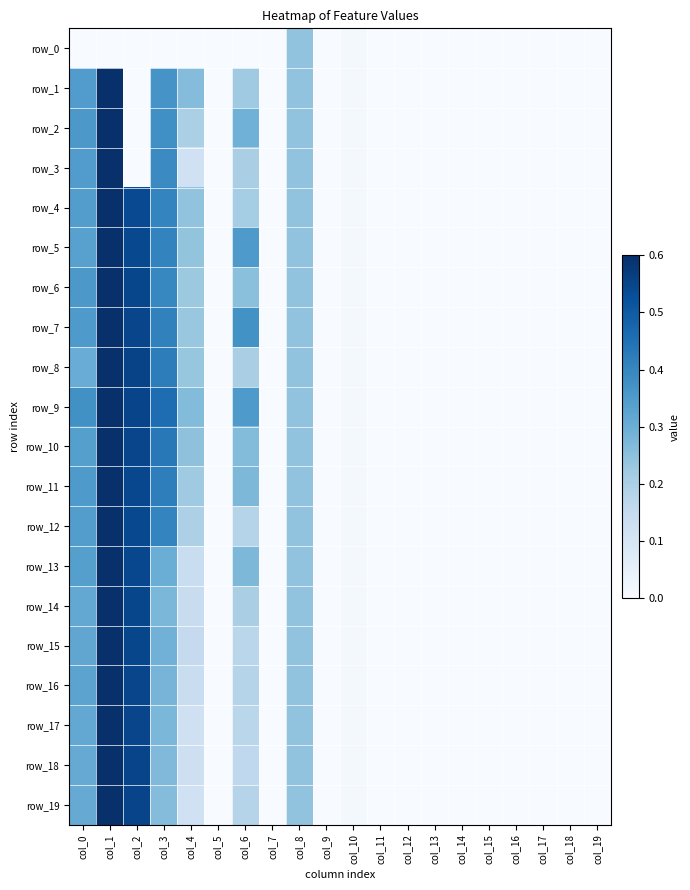

Reading left to right, list all the values displayed in this chart.

row_0: col_0=0.0	col_1=0.0	col_2=0.0	col_3=0.0	col_4=0.0	col_5=0.0	col_6=0.0	col_7=0.0	col_8=0.2	col_9=0.0	col_10=0.0	col_11=0.0	col_12=0.0	col_13=0.0	col_14=0.0	col_15=0.0	col_16=0.0	col_17=0.0	col_18=0.0	col_19=0.0
row_1: col_0=0.3	col_1=0.6	col_2=0.0	col_3=0.4	col_4=0.3	col_5=0.0	col_6=0.2	col_7=0.0	col_8=0.2	col_9=0.0	col_10=0.0	col_11=0.0	col_12=0.0	col_13=0.0	col_14=0.0	col_15=0.0	col_16=0.0	col_17=0.0	col_18=0.0	col_19=0.0
row_2: col_0=0.4	col_1=0.6	col_2=0.0	col_3=0.4	col_4=0.2	col_5=0.0	col_6=0.3	col_7=0.0	col_8=0.2	col_9=0.0	col_10=0.0	col_11=0.0	col_12=0.0	col_13=0.0	col_14=0.0	col_15=0.0	col_16=0.0	col_17=0.0	col_18=0.0	col_19=0.0
row_3: col_0=0.3	col_1=0.6	col_2=0.0	col_3=0.4	col_4=0.1	col_5=0.0	col_6=0.2	col_7=0.0	col_8=0.2	col_9=0.0	col_10=0.0	col_11=0.0	col_12=0.0	col_13=0.0	col_14=0.0	col_15=0.0	col_16=0.0	col_17=0.0	col_18=0.0	col_19=0.0
row_4: col_0=0.3	col_1=0.6	col_2=0.5	col_3=0.4	col_4=0.2	col_5=0.0	col_6=0.2	col_7=0.0	col_8=0.2	col_9=0.0	col_10=0.0	col_11=0.0	col_12=0.0	col_13=0.0	col_14=0.0	col_15=0.0	col_16=0.0	col_17=0.0	col_18=0.0	col_19=0.0
row_5: col_0=0.3	col_1=0.6	col_2=0.5	col_3=0.4	col_4=0.2	col_5=0.0	col_6=0.4	col_7=0.0	col_8=0.2	col_9=0.0	col_10=0.0	col_11=0.0	col_12=0.0	col_13=0.0	col_14=0.0	col_15=0.0	col_16=0.0	col_17=0.0	col_18=0.0	col_19=0.0
row_6: col_0=0.4	col_1=0.6	col_2=0.5	col_3=0.4	col_4=0.2	col_5=0.0	col_6=0.3	col_7=0.0	col_8=0.2	col_9=0.0	col_10=0.0	col_11=0.0	col_12=0.0	col_13=0.0	col_14=0.0	col_15=0.0	col_16=0.0	col_17=0.0	col_18=0.0	col_19=0.0
row_7: col_0=0.4	col_1=0.6	col_2=0.5	col_3=0.4	col_4=0.2	col_5=0.0	col_6=0.4	col_7=0.0	col_8=0.2	col_9=0.0	col_10=0.0	col_11=0.0	col_12=0.0	col_13=0.0	col_14=0.0	col_15=0.0	col_16=0.0	col_17=0.0	col_18=0.0	col_19=0.0
row_8: col_0=0.3	col_1=0.6	col_2=0.6	col_3=0.4	col_4=0.2	col_5=0.0	col_6=0.2	col_7=0.0	col_8=0.2	col_9=0.0	col_10=0.0	col_11=0.0	col_12=0.0	col_13=0.0	col_14=0.0	col_15=0.0	col_16=0.0	col_17=0.0	col_18=0.0	col_19=0.0
row_9: col_0=0.4	col_1=0.6	col_2=0.6	col_3=0.5	col_4=0.3	col_5=0.0	col_6=0.4	col_7=0.0	col_8=0.2	col_9=0.0	col_10=0.0	col_11=0.0	col_12=0.0	col_13=0.0	col_14=0.0	col_15=0.0	col_16=0.0	col_17=0.0	col_18=0.0	col_19=0.0
row_10: col_0=0.3	col_1=0.6	col_2=0.5	col_3=0.4	col_4=0.2	col_5=0.0	col_6=0.3	col_7=0.0	col_8=0.2	col_9=0.0	col_10=0.0	col_11=0.0	col_12=0.0	col_13=0.0	col_14=0.0	col_15=0.0	col_16=0.0	col_17=0.0	col_18=0.0	col_19=0.0
row_11: col_0=0.4	col_1=0.6	col_2=0.5	col_3=0.4	col_4=0.2	col_5=0.0	col_6=0.3	col_7=0.0	col_8=0.2	col_9=0.0	col_10=0.0	col_11=0.0	col_12=0.0	col_13=0.0	col_14=0.0	col_15=0.0	col_16=0.0	col_17=0.0	col_18=0.0	col_19=0.0
row_12: col_0=0.3	col_1=0.6	col_2=0.5	col_3=0.4	col_4=0.2	col_5=0.0	col_6=0.2	col_7=0.0	col_8=0.2	col_9=0.0	col_10=0.0	col_11=0.0	col_12=0.0	col_13=0.0	col_14=0.0	col_15=0.0	col_16=0.0	col_17=0.0	col_18=0.0	col_19=0.0
row_13: col_0=0.3	col_1=0.6	col_2=0.5	col_3=0.3	col_4=0.1	col_5=0.0	col_6=0.3	col_7=0.0	col_8=0.2	col_9=0.0	col_10=0.0	col_11=0.0	col_12=0.0	col_13=0.0	col_14=0.0	col_15=0.0	col_16=0.0	col_17=0.0	col_18=0.0	col_19=0.0
row_14: col_0=0.3	col_1=0.6	col_2=0.5	col_3=0.3	col_4=0.1	col_5=0.0	col_6=0.2	col_7=0.0	col_8=0.2	col_9=0.0	col_10=0.0	col_11=0.0	col_12=0.0	col_13=0.0	col_14=0.0	col_15=0.0	col_16=0.0	col_17=0.0	col_18=0.0	col_19=0.0
row_15: col_0=0.3	col_1=0.6	col_2=0.5	col_3=0.3	col_4=0.1	col_5=0.0	col_6=0.2	col_7=0.0	col_8=0.2	col_9=0.0	col_10=0.0	col_11=0.0	col_12=0.0	col_13=0.0	col_14=0.0	col_15=0.0	col_16=0.0	col_17=0.0	col_18=0.0	col_19=0.0
row_16: col_0=0.3	col_1=0.6	col_2=0.5	col_3=0.3	col_4=0.1	col_5=0.0	col_6=0.2	col_7=0.0	col_8=0.2	col_9=0.0	col_10=0.0	col_11=0.0	col_12=0.0	col_13=0.0	col_14=0.0	col_15=0.0	col_16=0.0	col_17=0.0	col_18=0.0	col_19=0.0
row_17: col_0=0.3	col_1=0.6	col_2=0.6	col_3=0.3	col_4=0.1	col_5=0.0	col_6=0.2	col_7=0.0	col_8=0.2	col_9=0.0	col_10=0.0	col_11=0.0	col_12=0.0	col_13=0.0	col_14=0.0	col_15=0.0	col_16=0.0	col_17=0.0	col_18=0.0	col_19=0.0
row_18: col_0=0.3	col_1=0.6	col_2=0.6	col_3=0.3	col_4=0.1	col_5=0.0	col_6=0.2	col_7=0.0	col_8=0.2	col_9=0.0	col_10=0.0	col_11=0.0	col_12=0.0	col_13=0.0	col_14=0.0	col_15=0.0	col_16=0.0	col_17=0.0	col_18=0.0	col_19=0.0
row_19: col_0=0.3	col_1=0.6	col_2=0.6	col_3=0.3	col_4=0.1	col_5=0.0	col_6=0.2	col_7=0.0	col_8=0.2	col_9=0.0	col_10=0.0	col_11=0.0	col_12=0.0	col_13=0.0	col_14=0.0	col_15=0.0	col_16=0.0	col_17=0.0	col_18=0.0	col_19=0.0